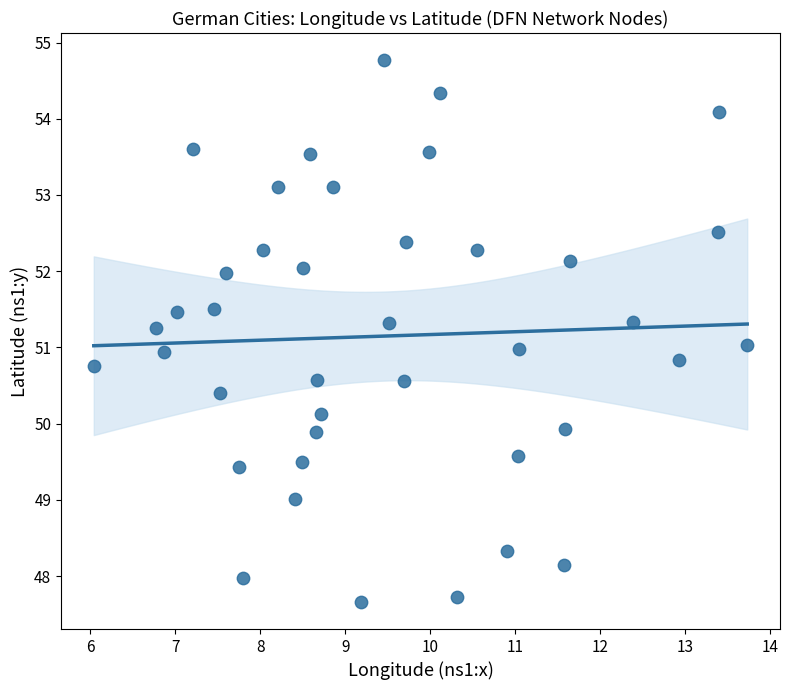

What is the range of Y values (max minus min)?

7.1